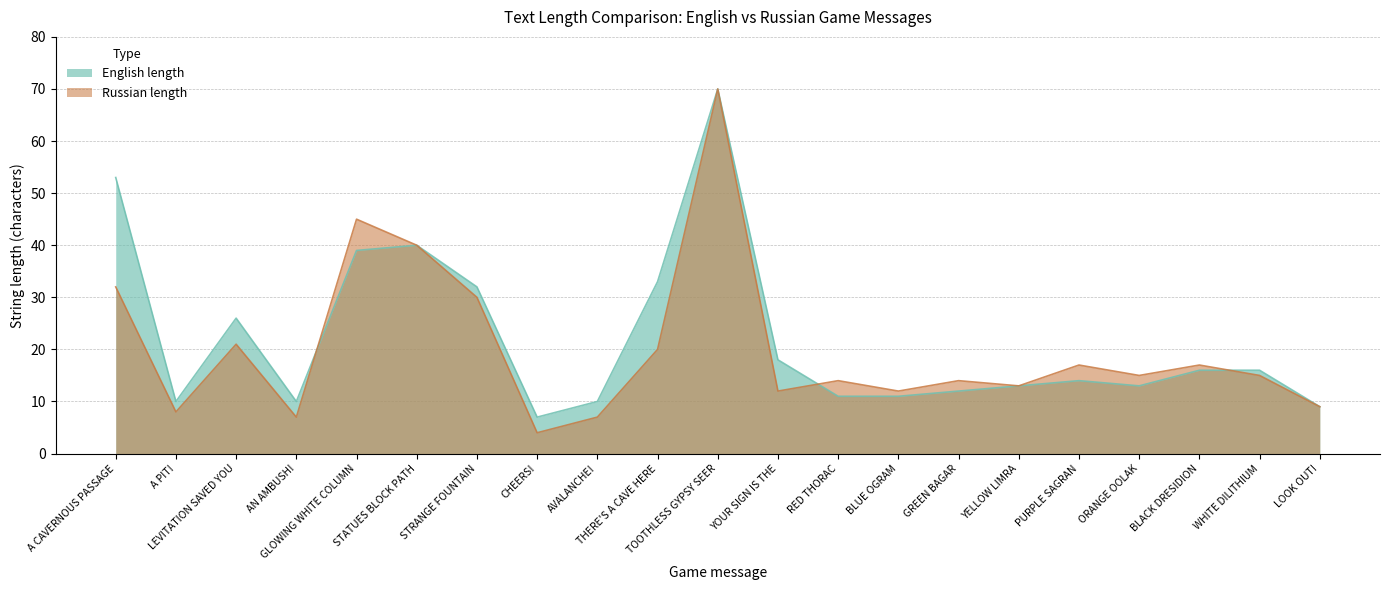

True or false: Russian length has a value of 14 at GREEN BAGAR.

True